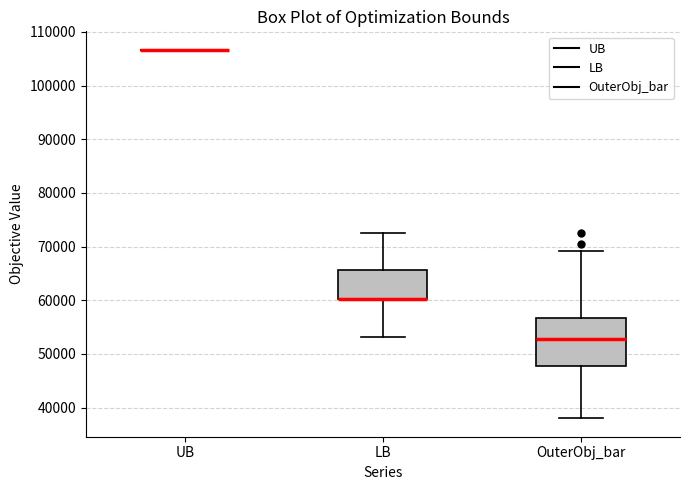

Reading left to right, read every box against the y-axis: the position of its median line, the range the box covers, and the ends of its whiskers. The values are not printed on the chart, so give them approximately, as read against the axis.

UB: box collapsed to a line at 107000, whiskers 107000 to 107000
LB: median 60000 (drawn on the box's lower edge), box 60000 to 66000, whiskers 53000 to 73000
OuterObj_bar: median 53000, box 48000 to 57000, whiskers 38000 to 69000